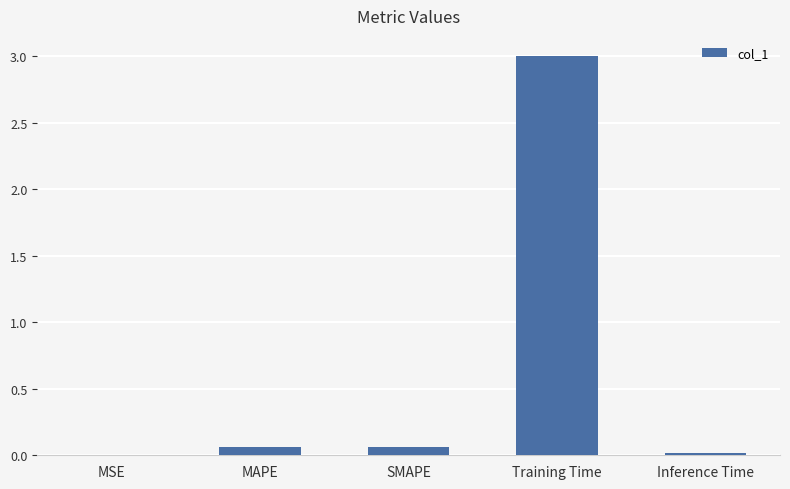

What is the maximum value shown in the chart?

3.0